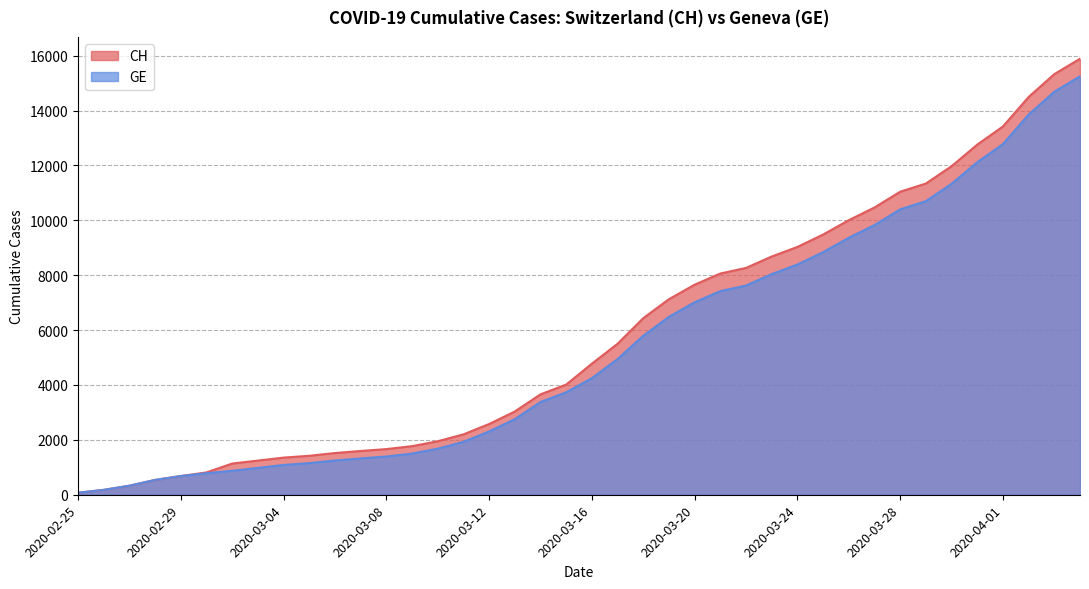

At which category is the sum across all series the highest?

2020-04-04